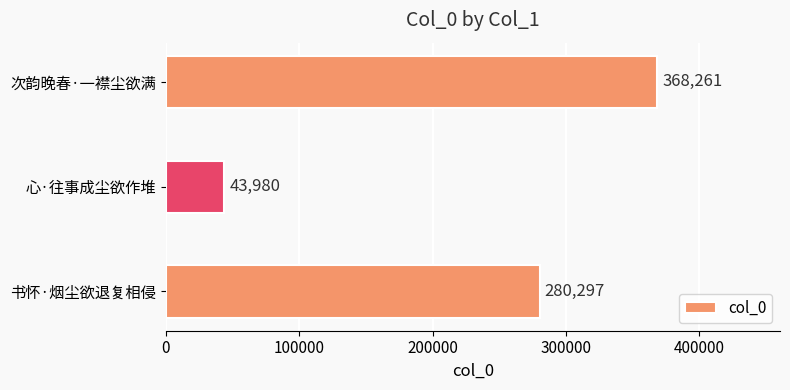

Approximately how many times larger is the value at 书怀·烟尘欲退复相侵 compared to 次韵晚春·一襟尘欲满?

0.8